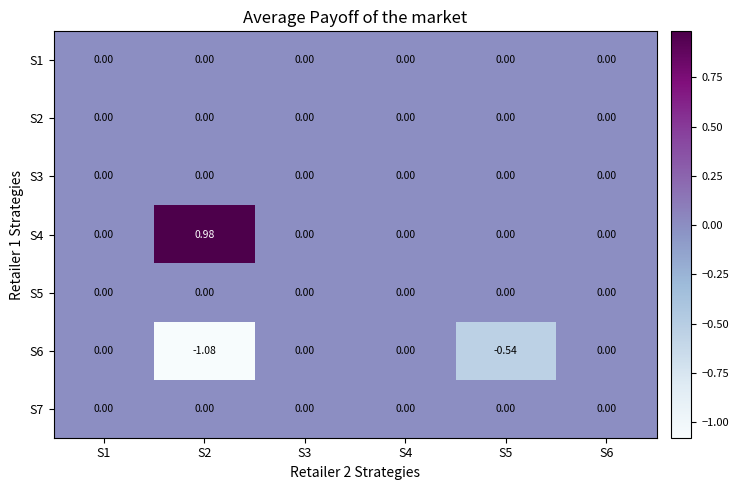

Is the value of S6 at S5 greater than the value of S5 at S1?

No